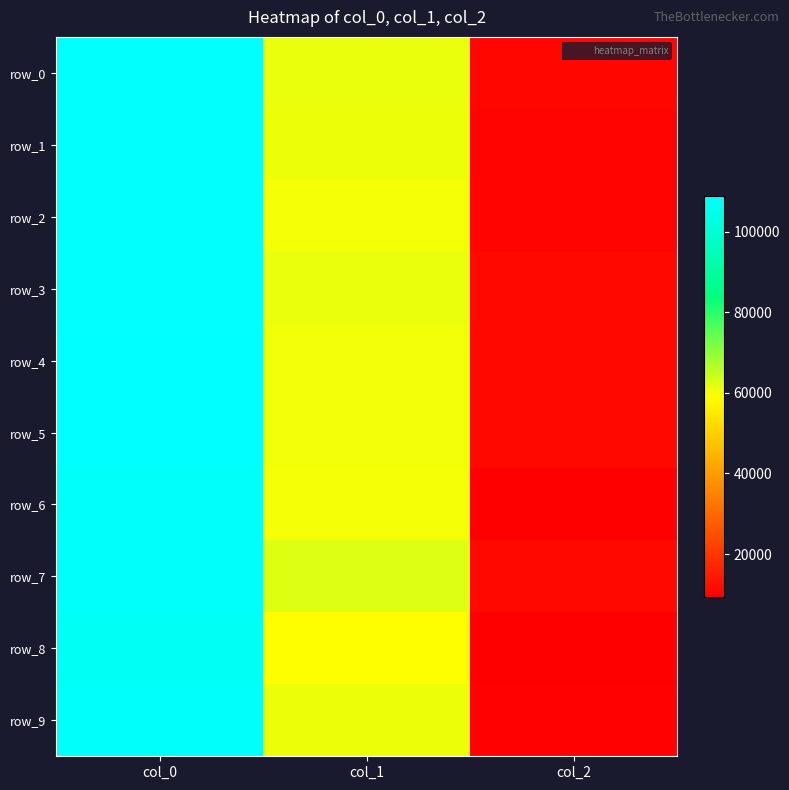

Where does the row_3 series first go above 61349?

col_0